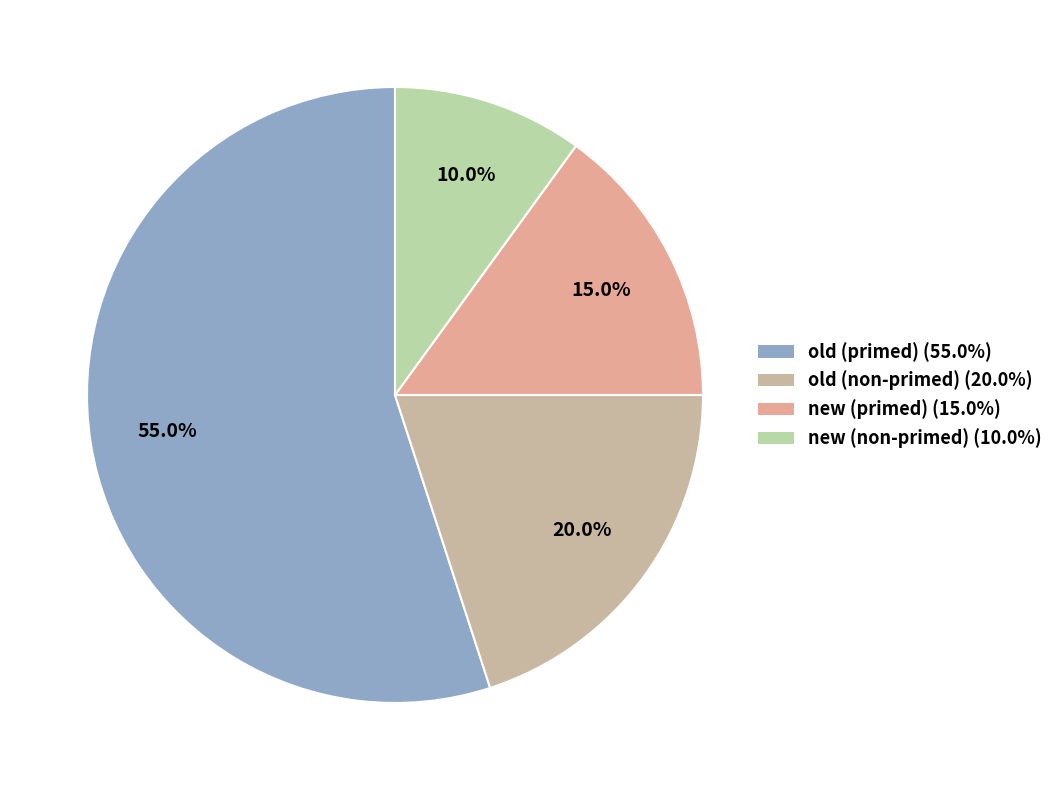

Which has a higher value, old (primed) or new (non-primed)?

old (primed)